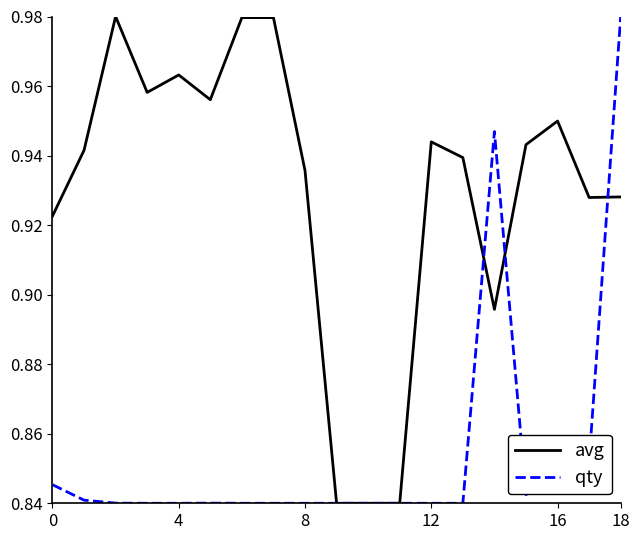

Does the chart display data point markers on the line(s)?

No